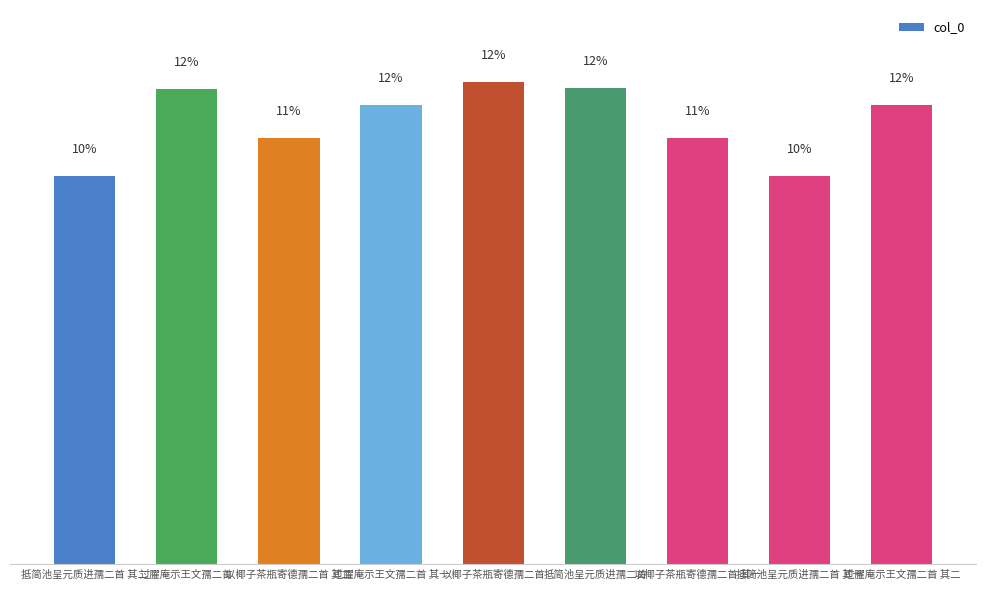

Reading left to right, what are all the values shown in this chart?

抵简池呈元质进孺二首 其二=908125	过臞庵示王文孺二首=1110509	以椰子茶瓶寄德孺二首 其二=996405	过臞庵示王文孺二首 其一=1073643	以椰子茶瓶寄德孺二首=1127024	抵简池呈元质进孺二首=1114515	以椰子茶瓶寄德孺二首 其一=996404	抵简池呈元质进孺二首 其一=908126	过臞庵示王文孺二首 其二=1073644